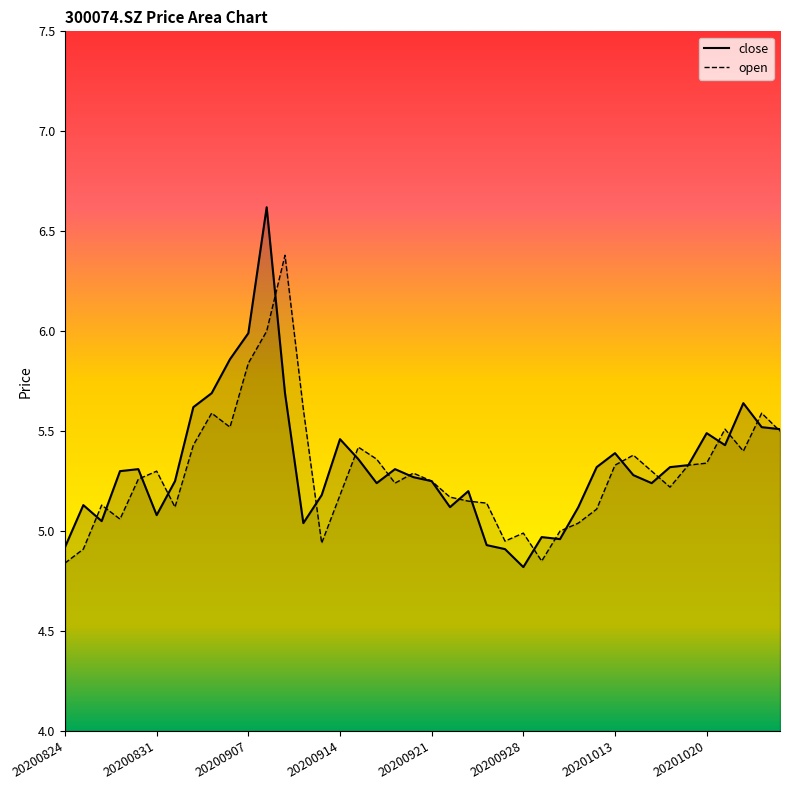

Which series has the largest total across all categories?

close